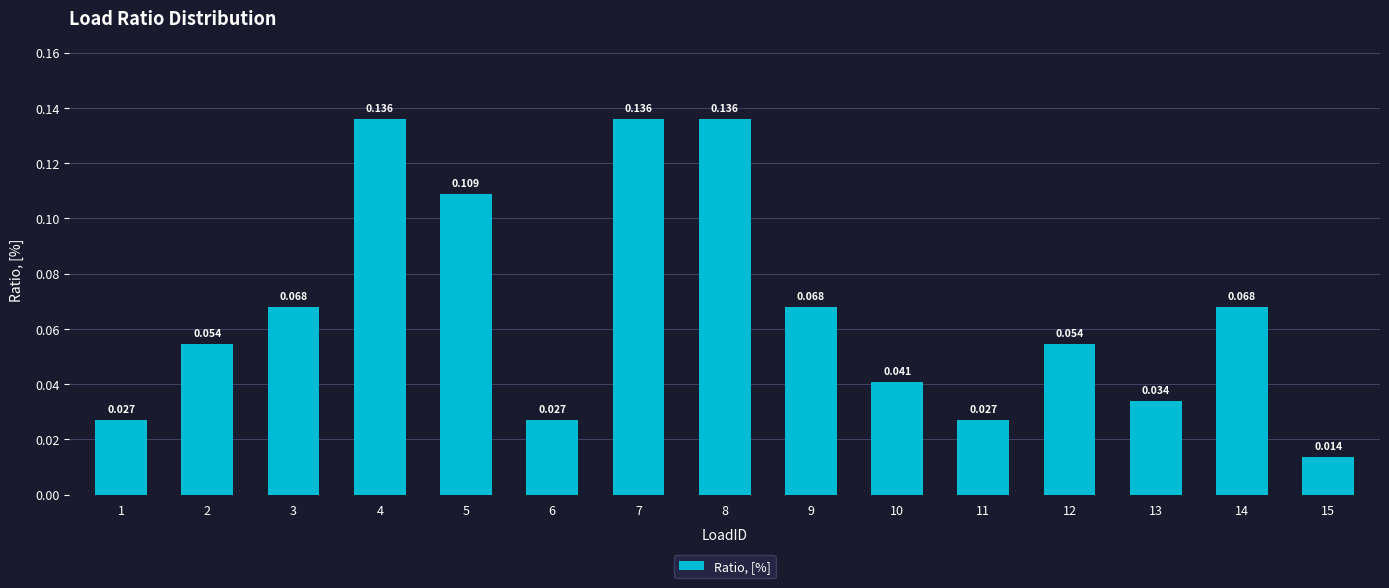

What is the difference between the maximum and minimum values?

0.1